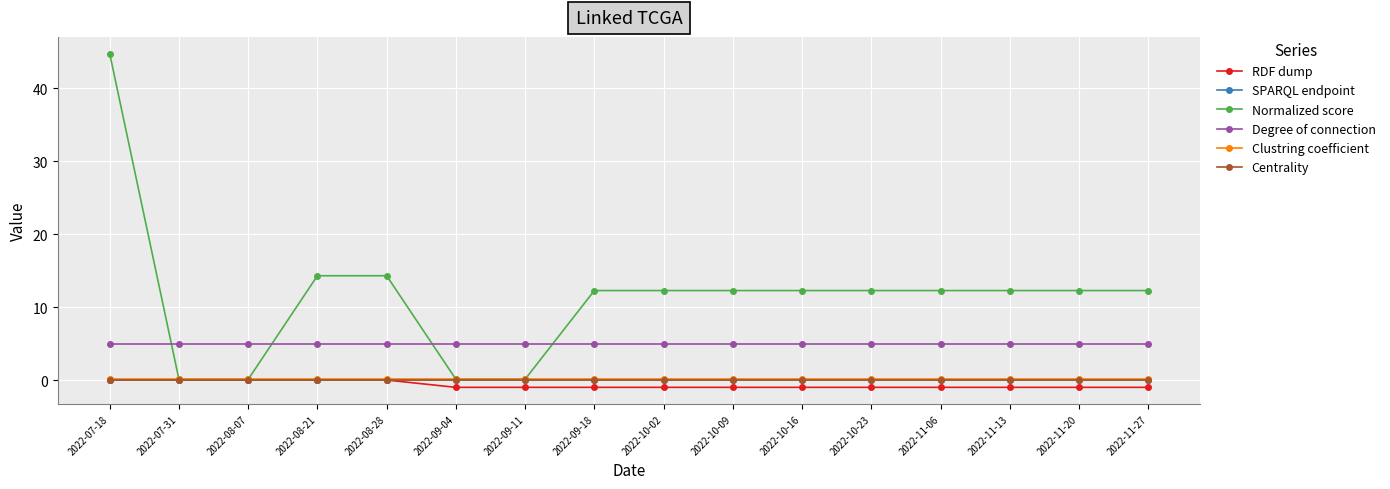

True or false: Centrality and Degree of connection intersect in this chart.

False